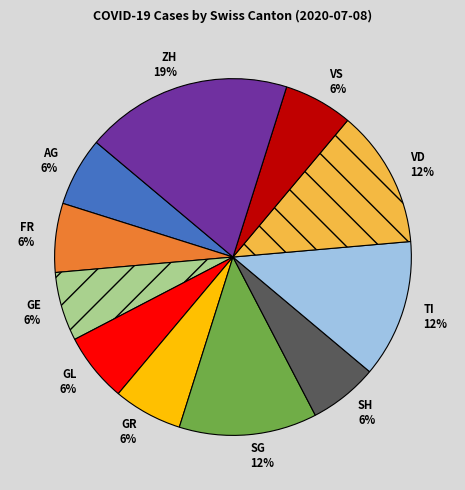

How many segments does this pie chart have?

11